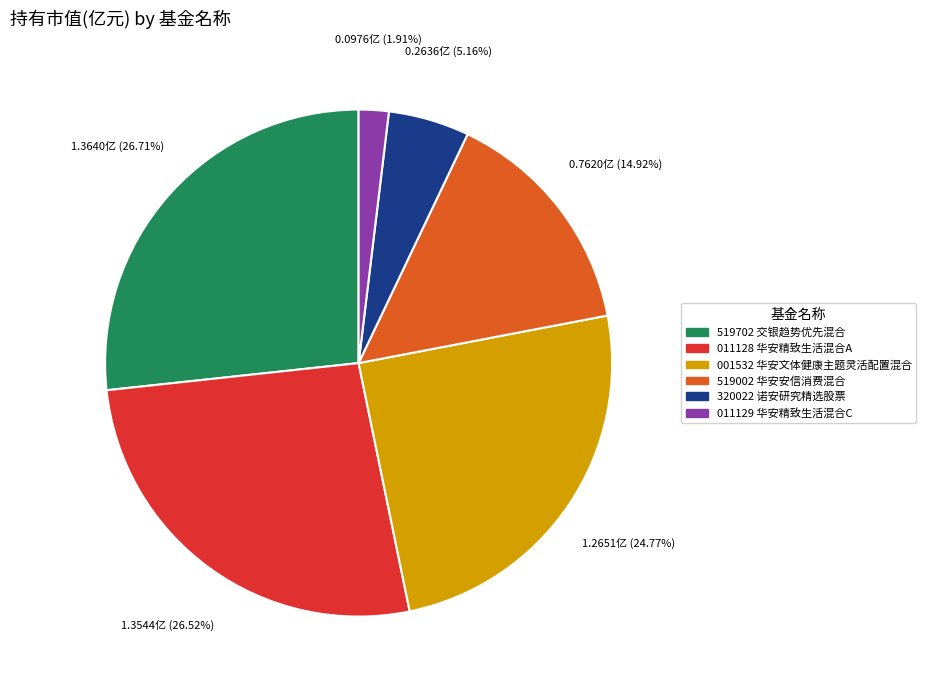

Is there any slice that represents more than half of the pie?

No